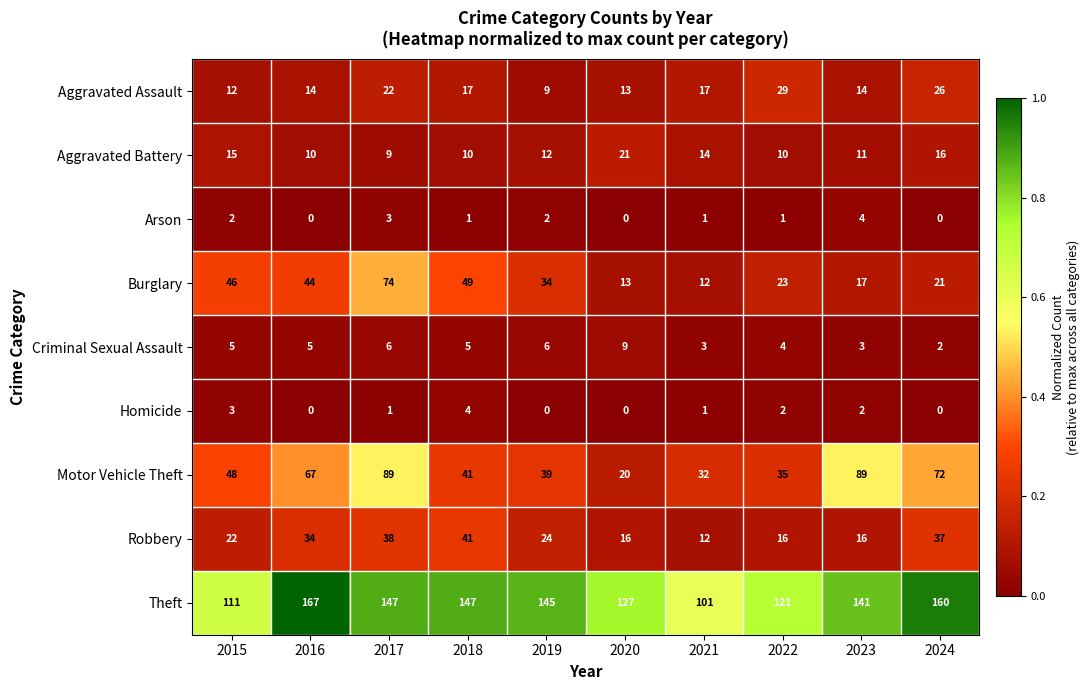

Where is Theft nearest to the value 134?

2020